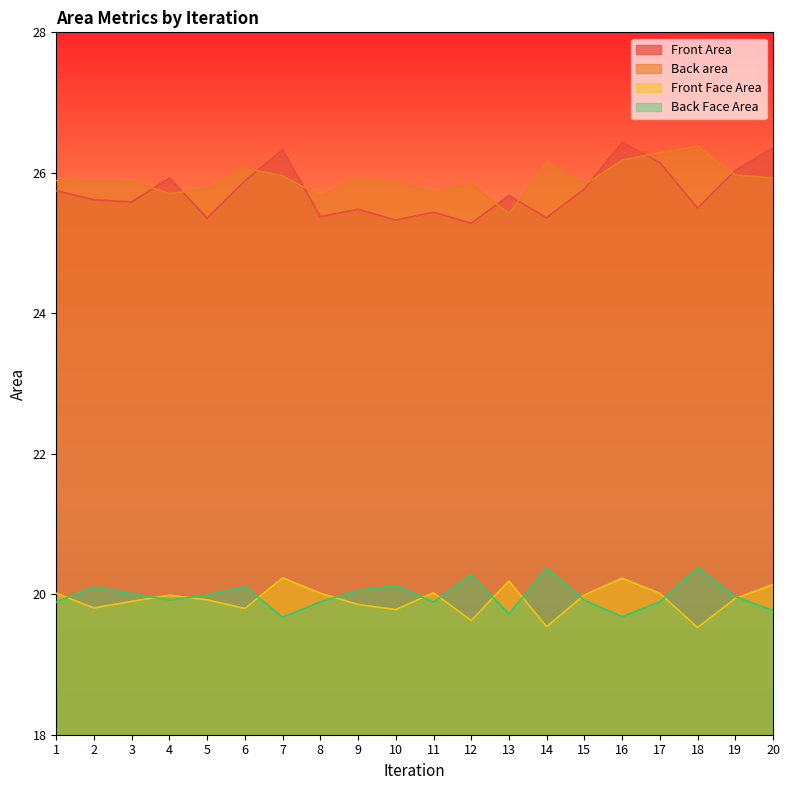

What are all the series names shown in the legend?

Front Area, Back area, Front Face Area, Back Face Area